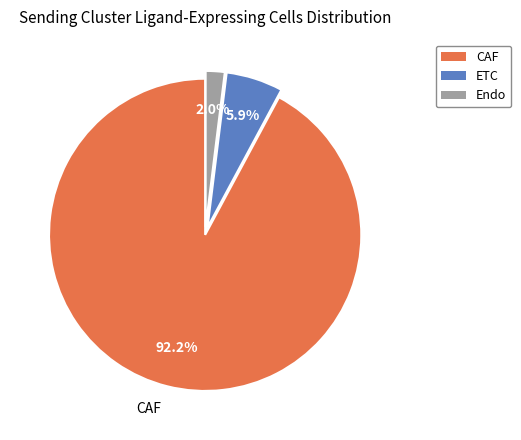

To the nearest percent, what portion does CAF represent?

92%